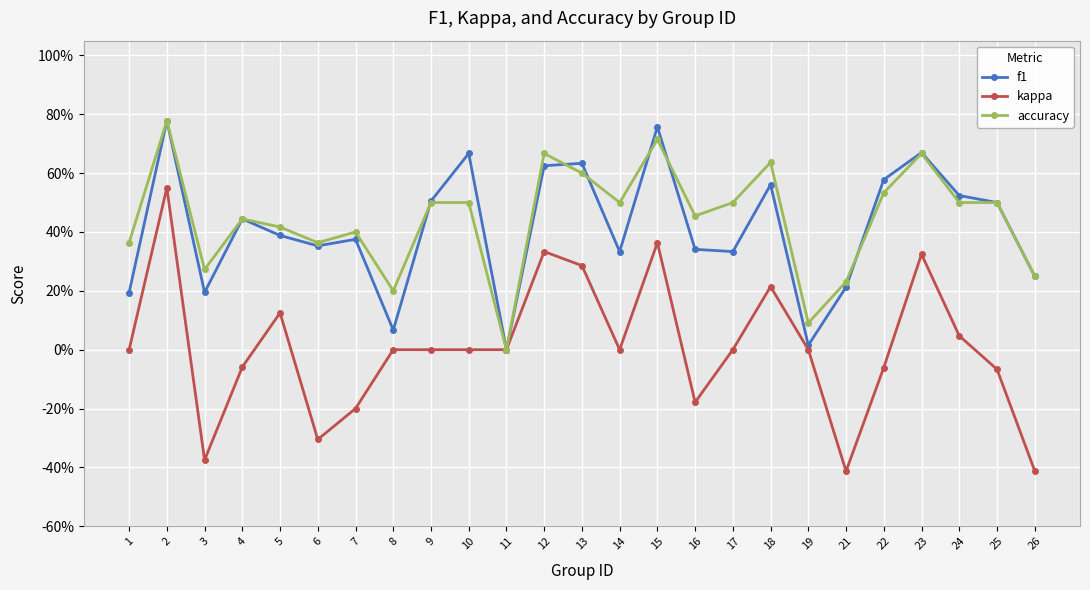

Is it true that kappa equals 0.1 at 18?

False